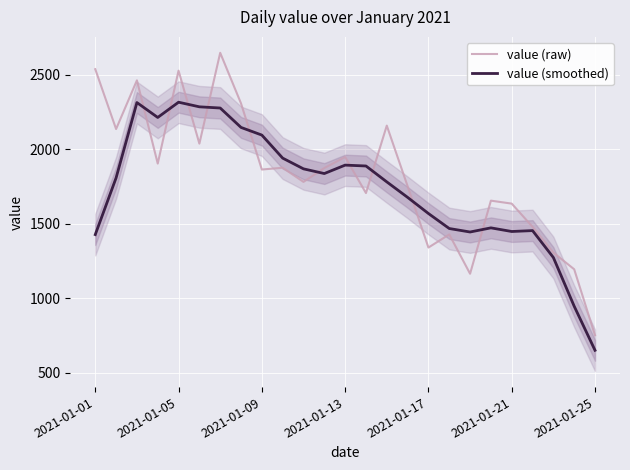

After their last crossing, which series has the higher values: value (raw) or value (smoothed)?

value (raw)